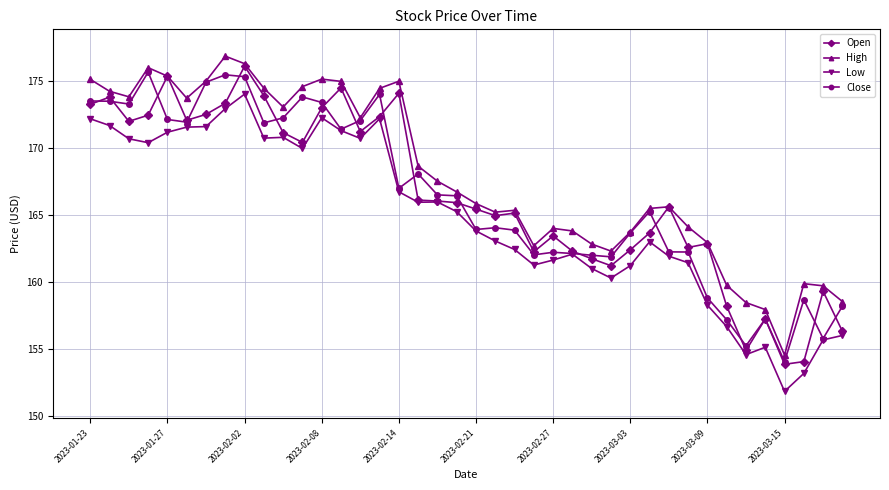

What is the lowest value of the Open series?

153.9